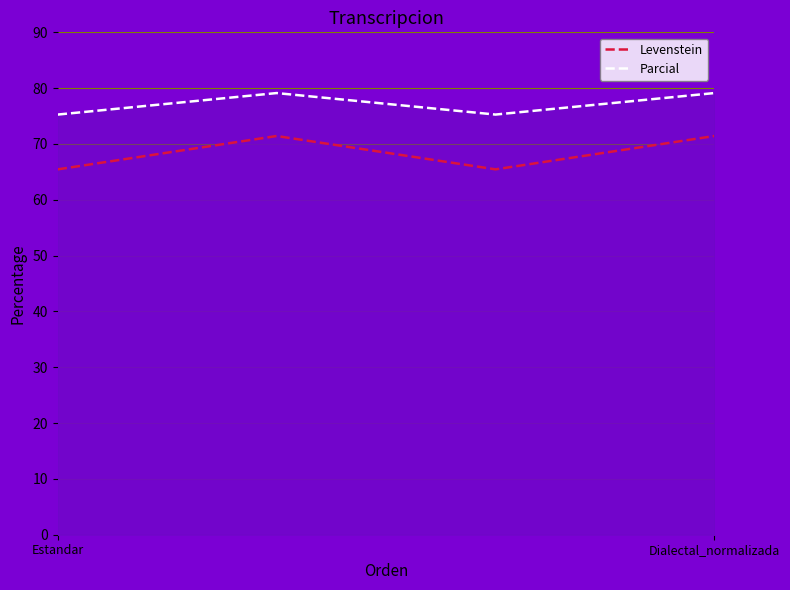

What is the difference between the maximum and minimum values in the Parcial series?

6.0